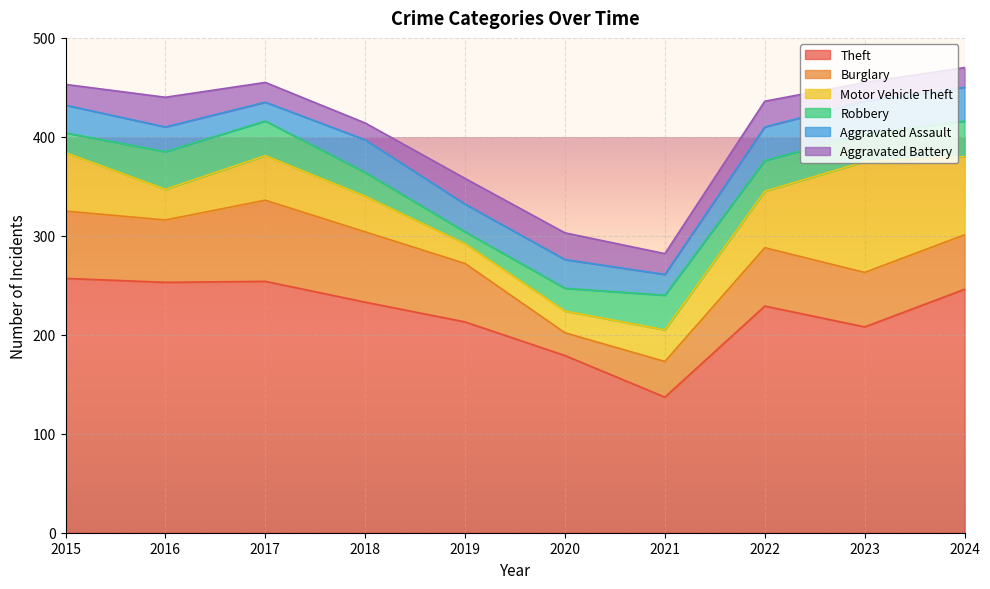

List the series in order of their peak value, lowest first.

Aggravated Battery, Aggravated Assault, Robbery, Burglary, Motor Vehicle Theft, Theft